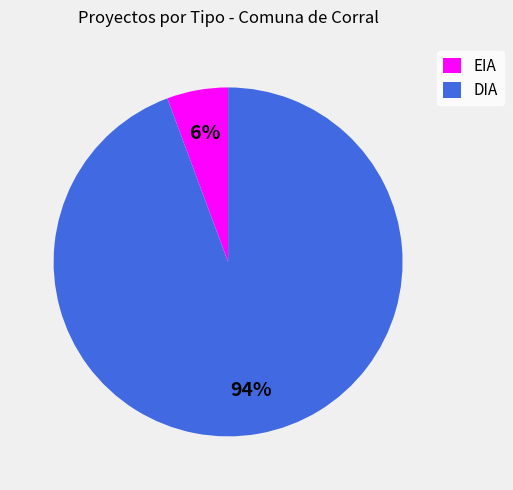

Do EIA and DIA together represent more than half of the pie?

Yes